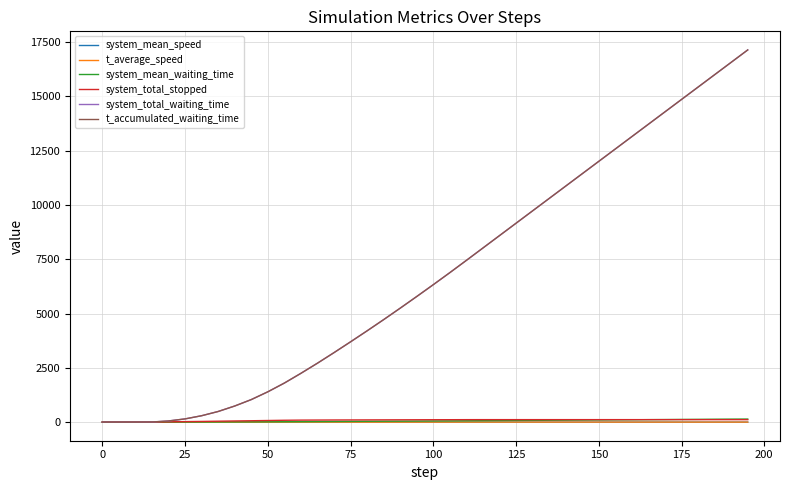

True or false: system_total_stopped has more than 0 interior local peaks.

False